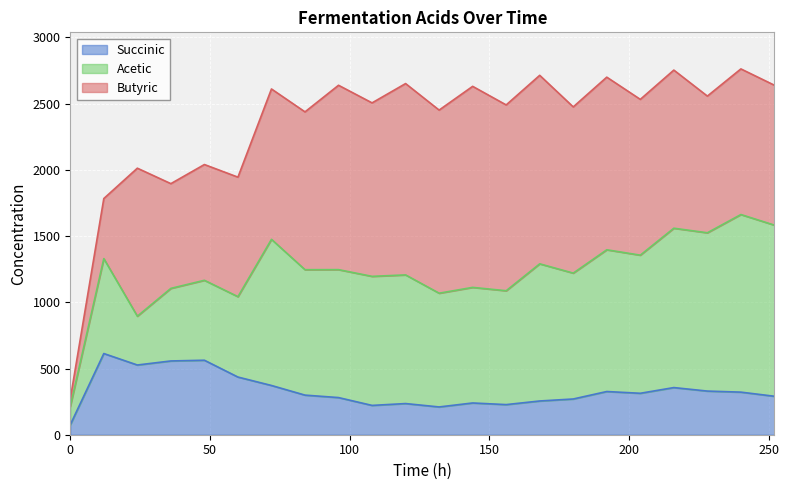

What is the smallest value displayed?

56.8